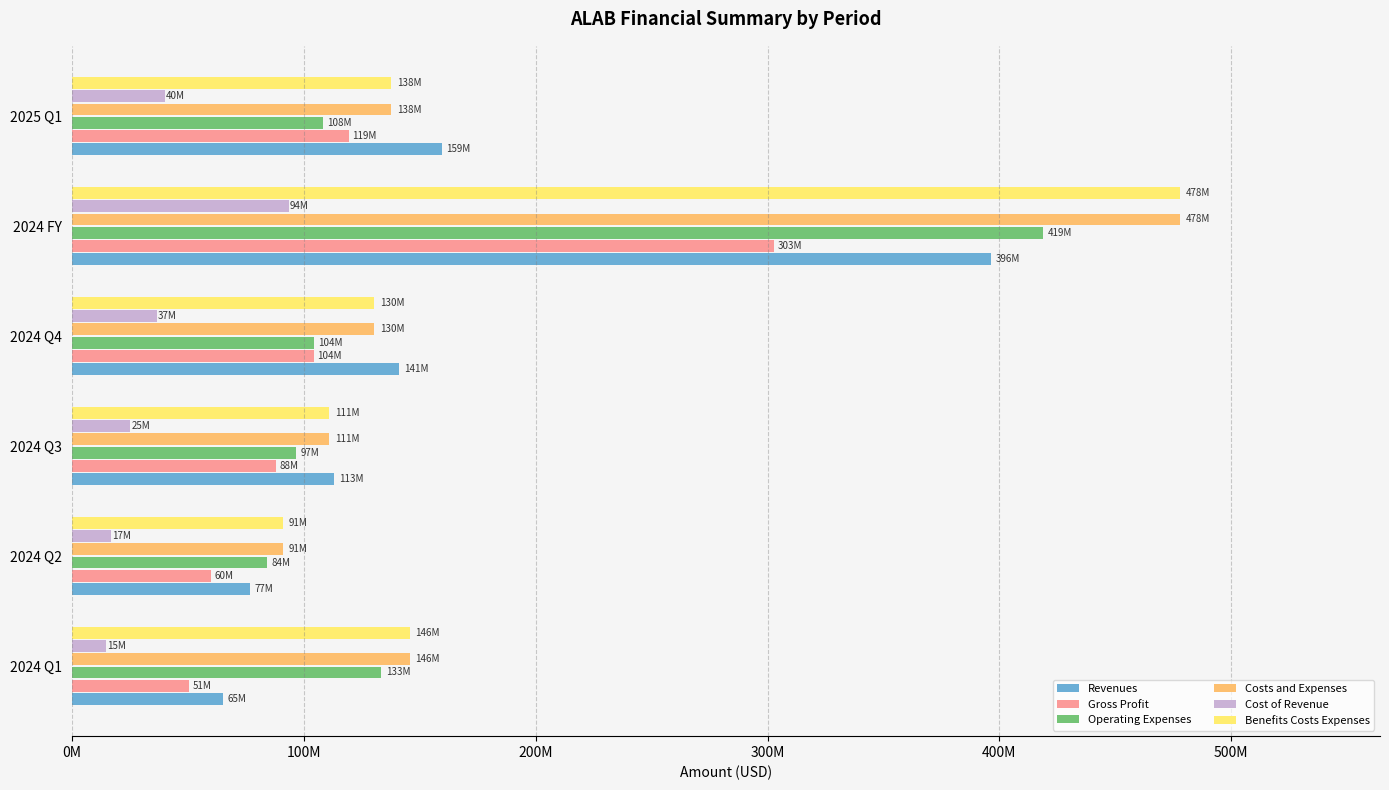

What is the difference between the maximum and minimum values in the Cost of Revenue series?

78853000